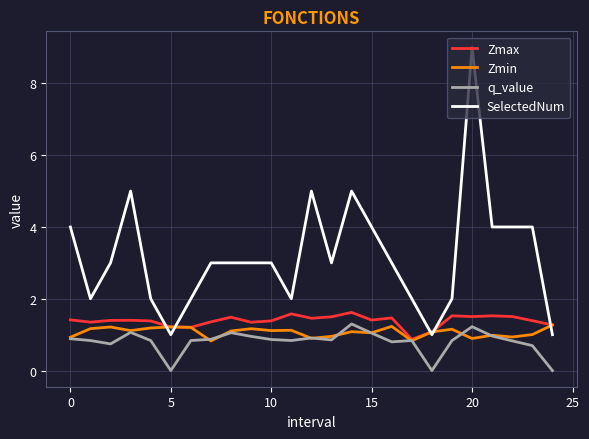

Which series has the widest spread of values?

SelectedNum